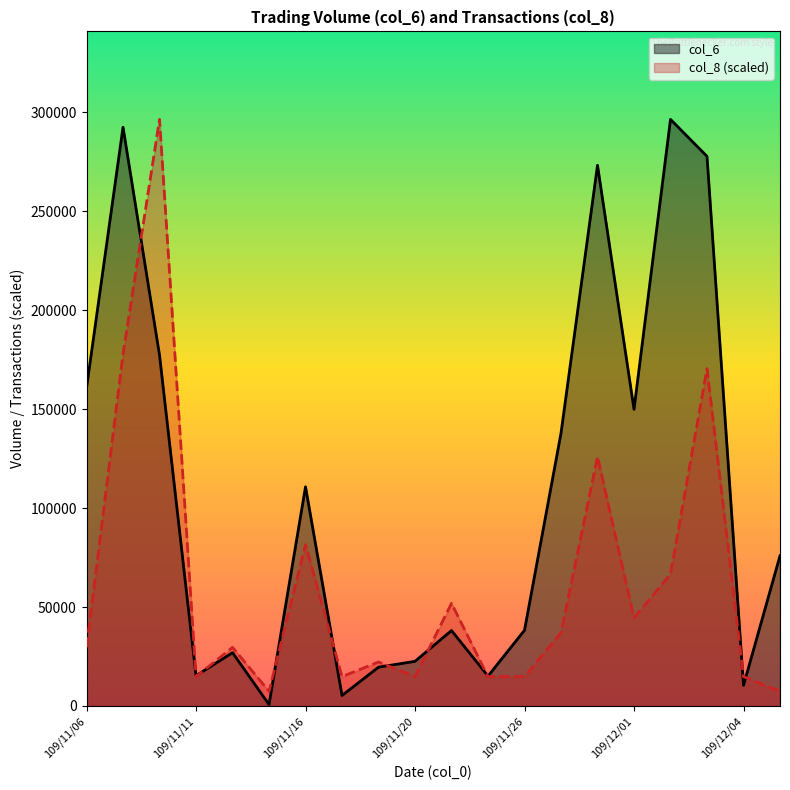

Rank the series by their average value, from lowest to highest.

col_8 (scaled), col_6